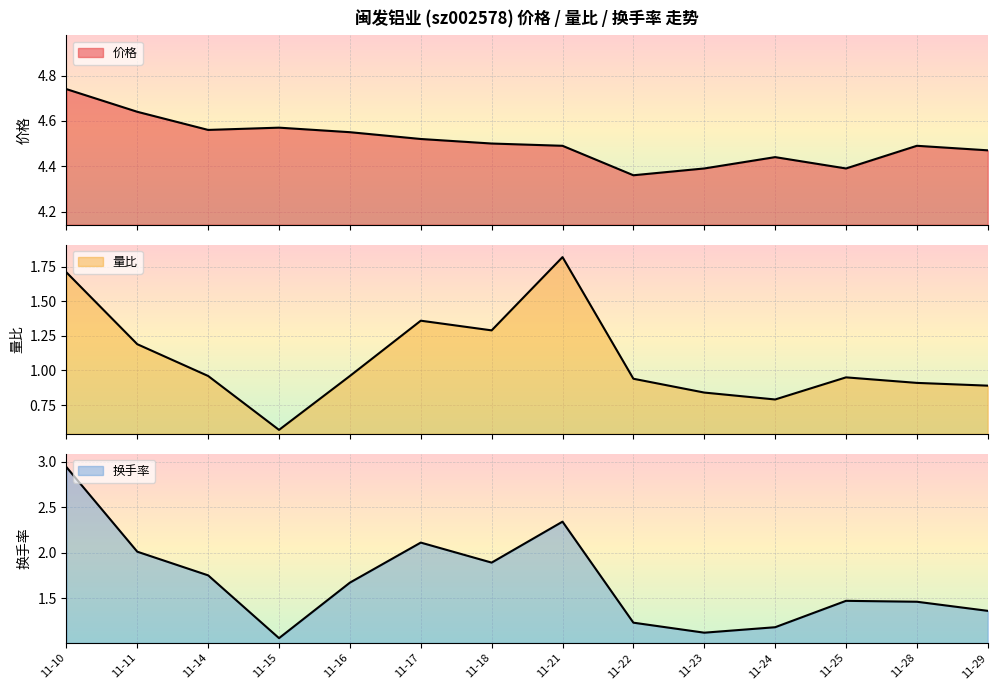

Where is the first local minimum for 价格?

11-14